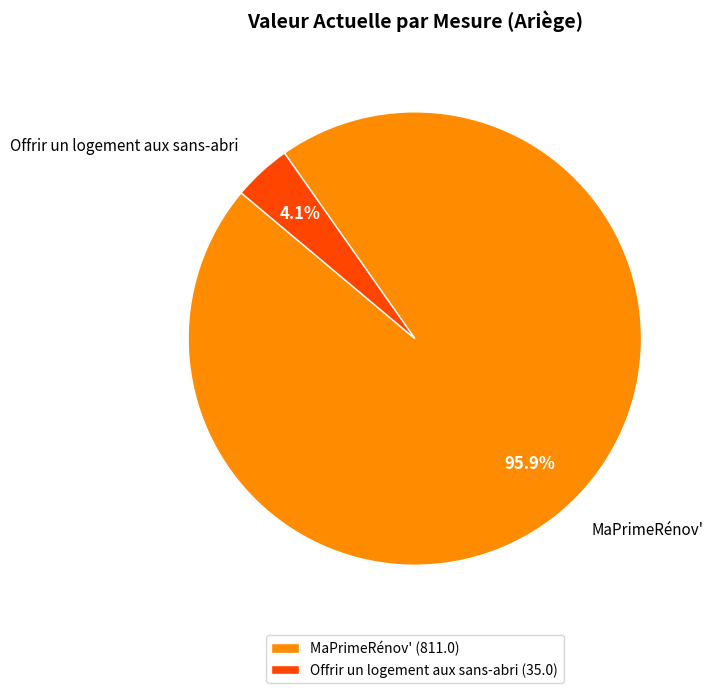

To the nearest percent, what percentage of the pie is MaPrimeRénov'?

96%